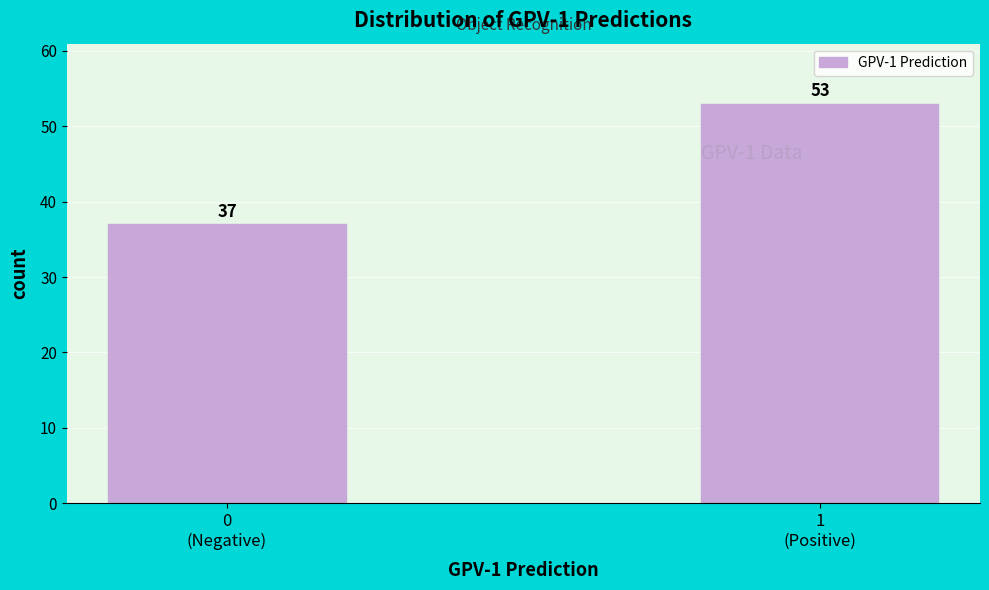

Reading left to right, extract all data points from this chart.

37	53